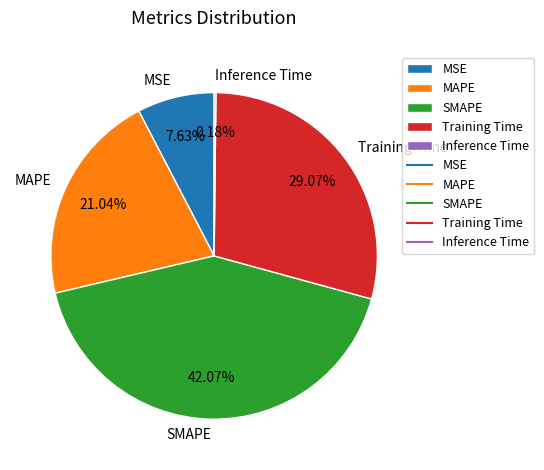

The MAPE slice represents 21% of the pie. True or false?

True